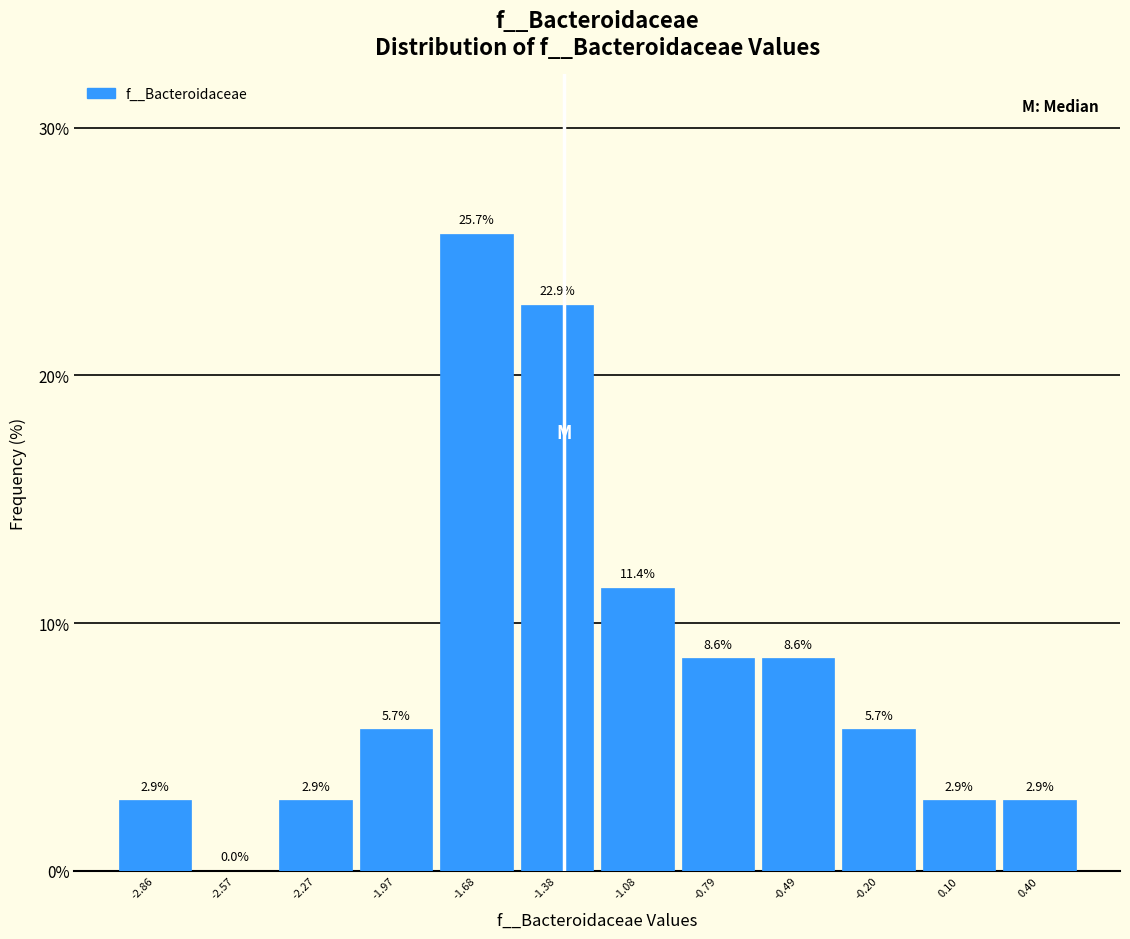

Reading left to right, transcribe this chart: for each bar, give the range it covers on the x-axis and its height. The bar edges are not printed on the chart, so give them approximately, as read against the axis.

-3.00 to -2.70: 2.9
-2.70 to -2.40: 0.0
-2.40 to -2.10: 2.9
-2.10 to -1.85: 5.7
-1.85 to -1.55: 25.7
-1.55 to -1.25: 22.9
-1.25 to -0.95: 11.4
-0.95 to -0.65: 8.6
-0.65 to -0.35: 8.6
-0.35 to -0.05: 5.7
-0.05 to 0.25: 2.9
0.25 to 0.55: 2.9